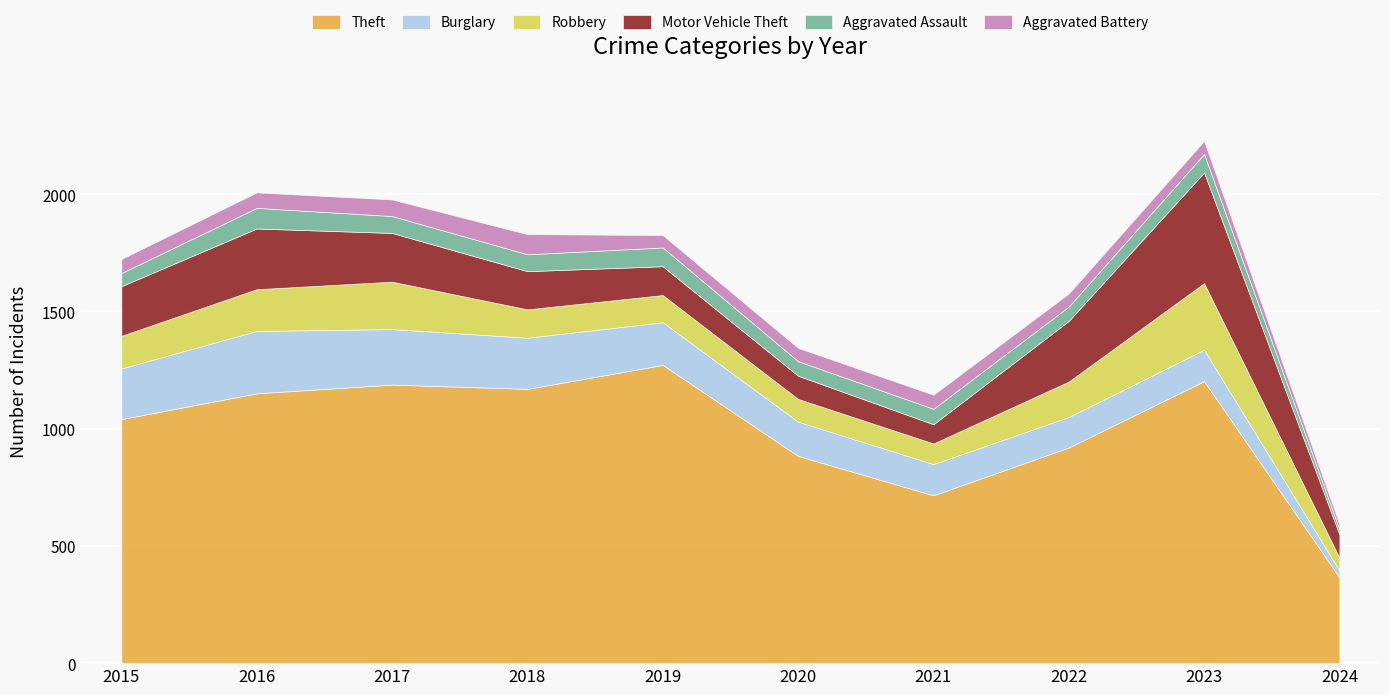

Reading left to right, list all the values displayed in this chart.

Theft: 1041	1151	1188	1170	1272	884	716	920	1203	366
Burglary: 216	266	237	218	182	146	133	130	134	29
Robbery: 139	178	202	121	116	97	88	151	284	55
Motor Vehicle Theft: 212	259	208	163	123	99	82	259	472	99
Aggravated Assault: 56	88	72	72	80	62	66	61	79	22
Aggravated Battery: 60	66	71	86	53	57	60	56	56	22